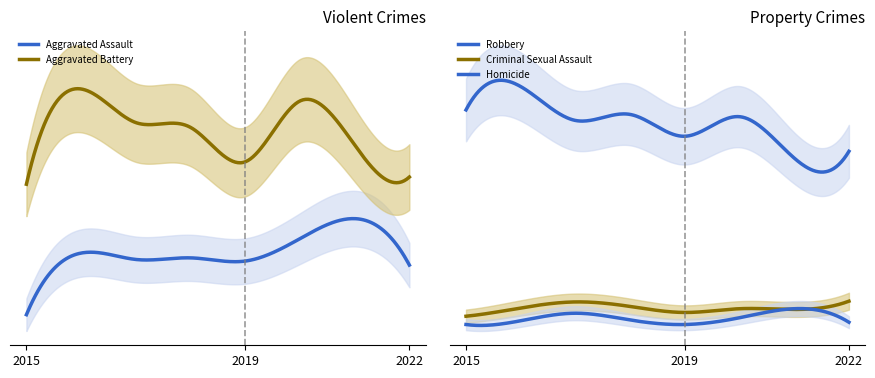

Reading left to right, extract all data points from this chart.

Aggravated Assault: 2015=128	2016=205	2017=197	2018=199	2019=195	2020=223	2021=248	2022=190
Aggravated Battery: 2015=291	2016=410	2017=368	2018=362	2019=319	2020=395	2021=340	2022=300
Criminal Sexual Assault: 2015=32	2016=43	2017=51	2018=45	2019=37	2020=42	2021=41	2022=52
Homicide: 2015=21	2016=26	2017=36	2018=27	2019=21	2020=30	2021=42	2022=24
Robbery: 2015=306	2016=337	2017=292	2018=300	2019=271	2020=297	2021=242	2022=251